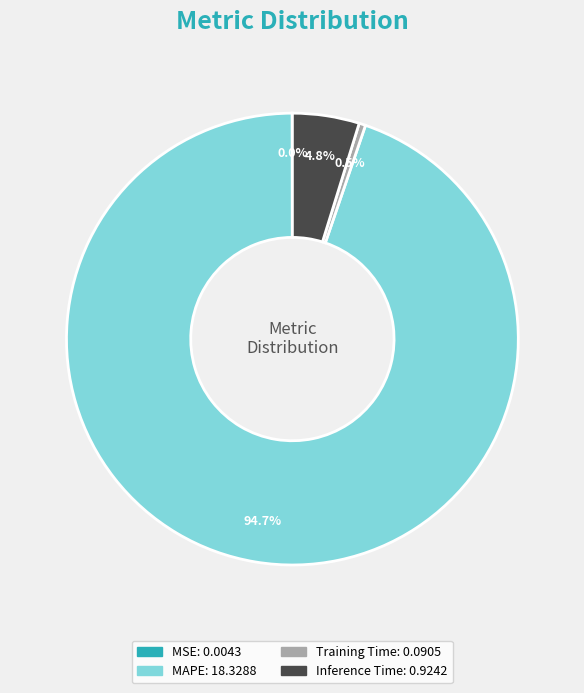

How much of the chart is everything except Training Time?

99.5%